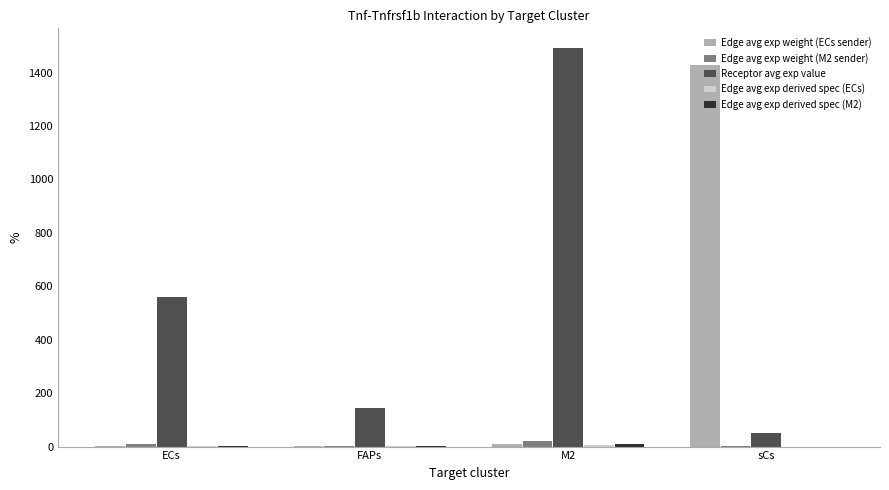

Which label corresponds to the largest value in the chart?

M2